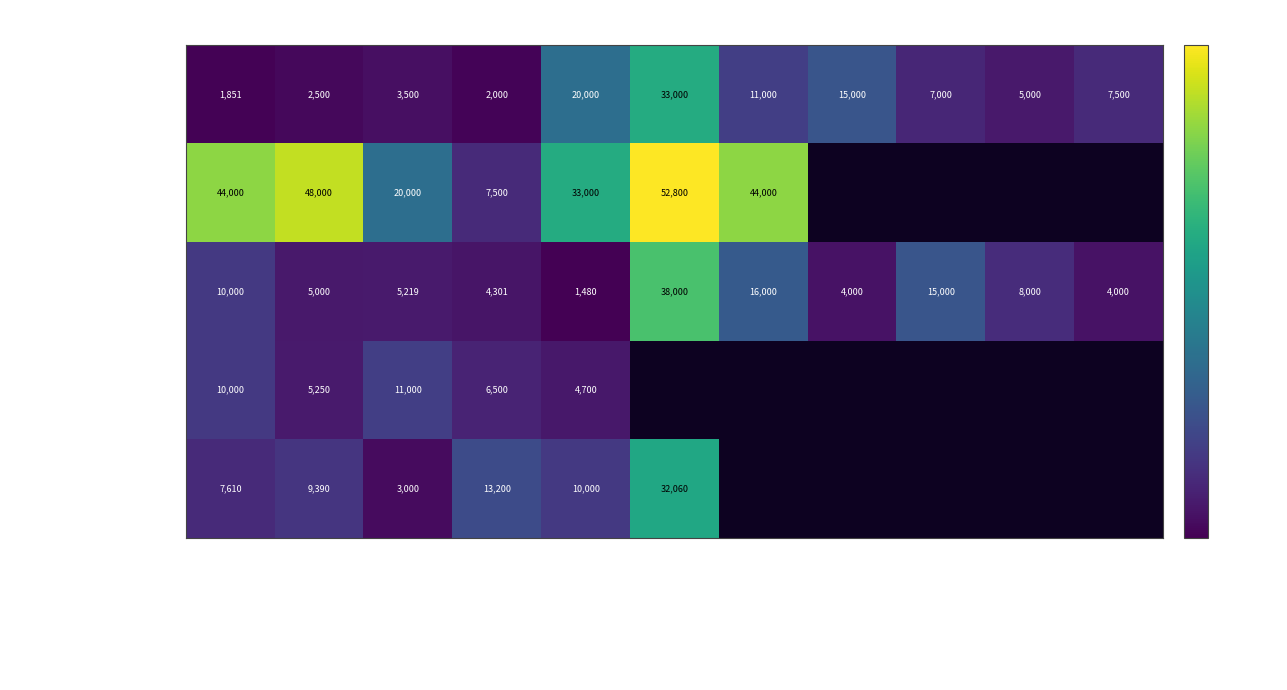

At TROUVAILLE, list the series in order from smallest to largest.

DREYFUS TIMBUES, COFCO TIMBUES NORTE, COFCO TIMBUES SUR, RENOVA NORTE, RENOVA SUR